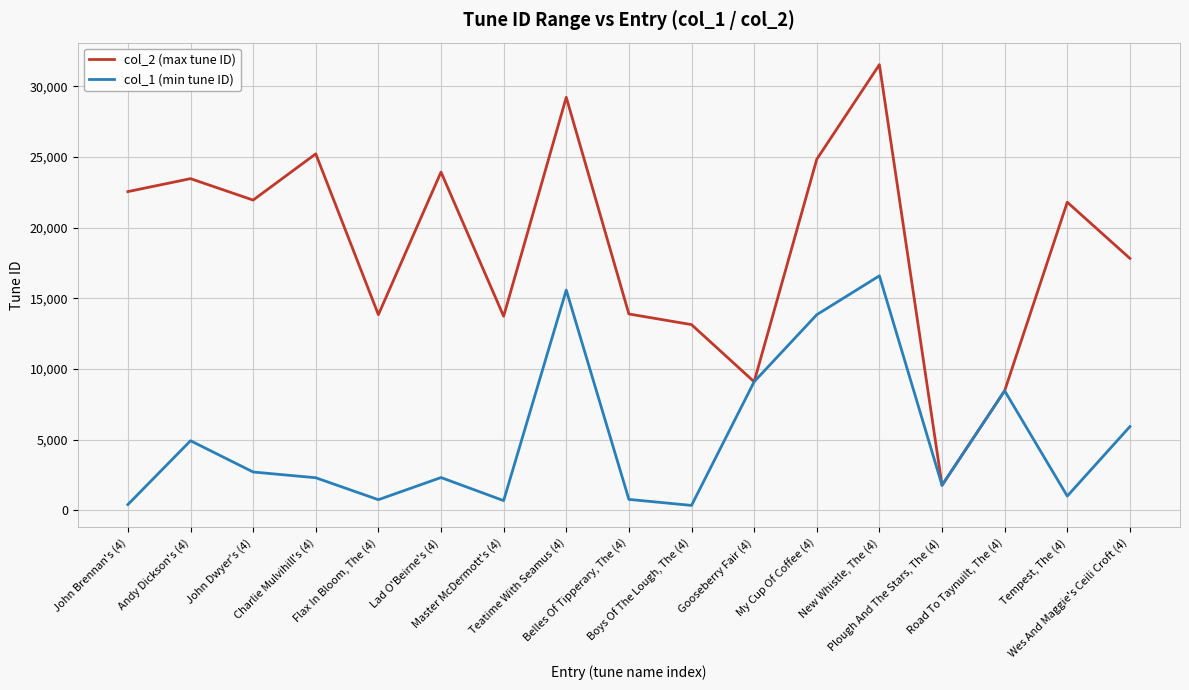

Rank the series at John Brennan's (4) from highest to lowest value.

col_2 (max tune ID), col_1 (min tune ID)